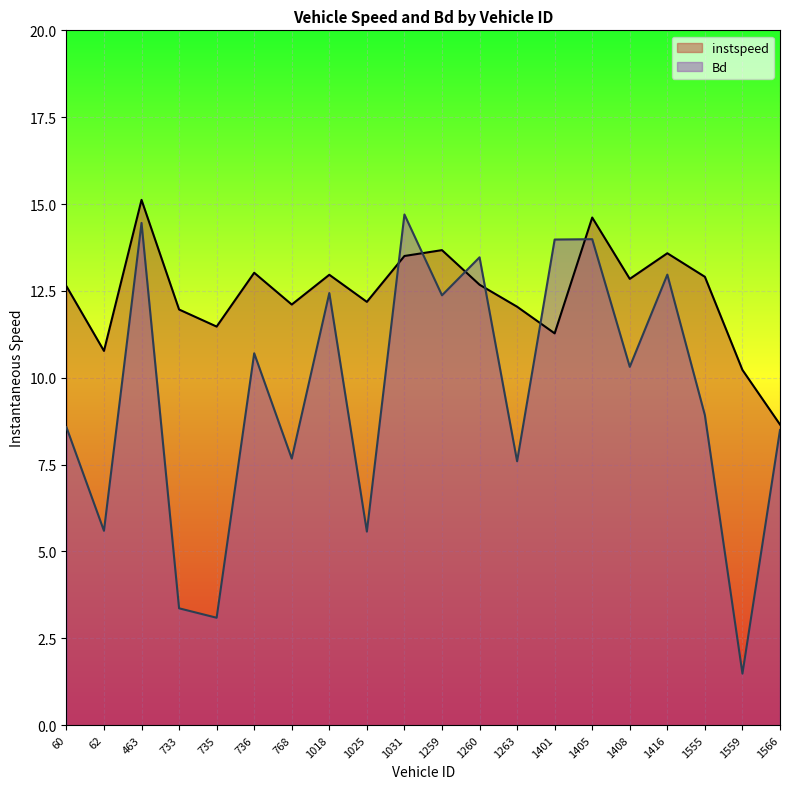

What is the minimum value for Bd?

1.5